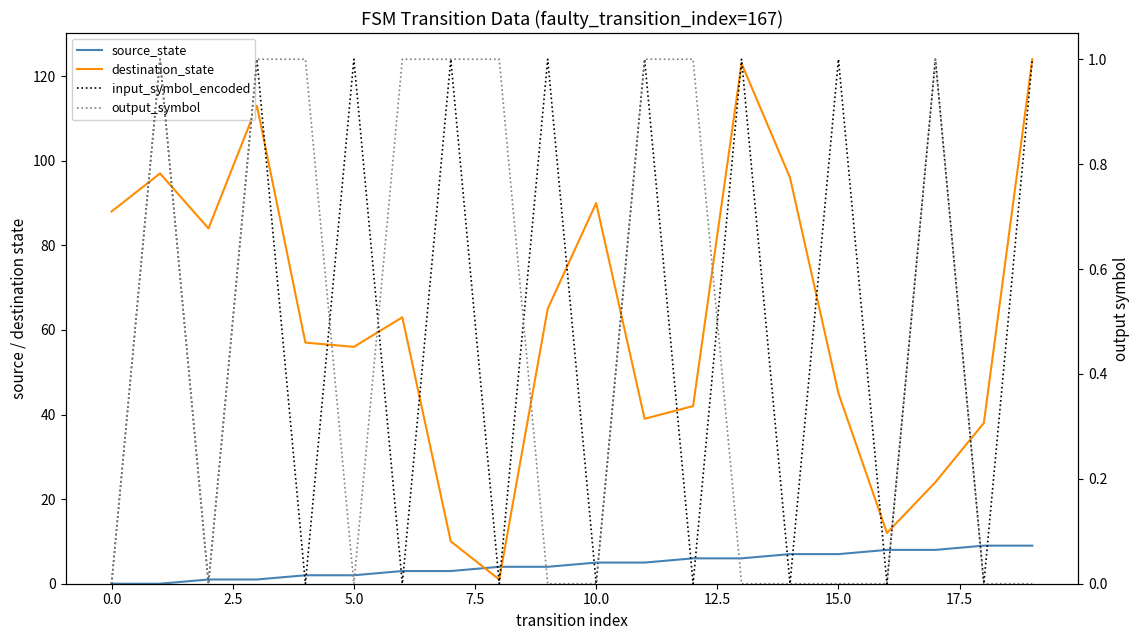

What is the difference between the maximum and minimum values in the destination_state series?

123